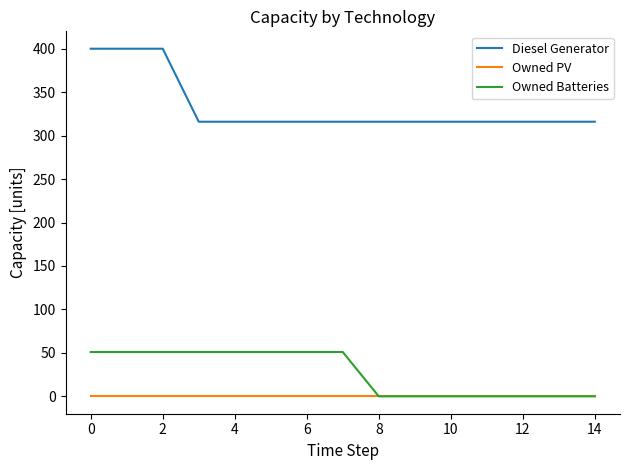

Which series has the largest range (max minus min)?

Diesel Generator